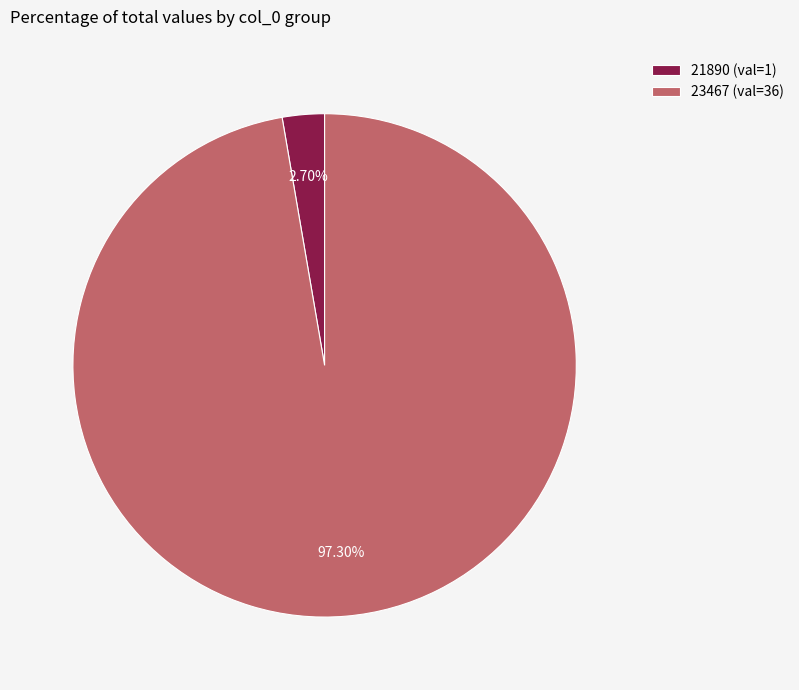

To the nearest percent, what is the average slice percentage?

50%